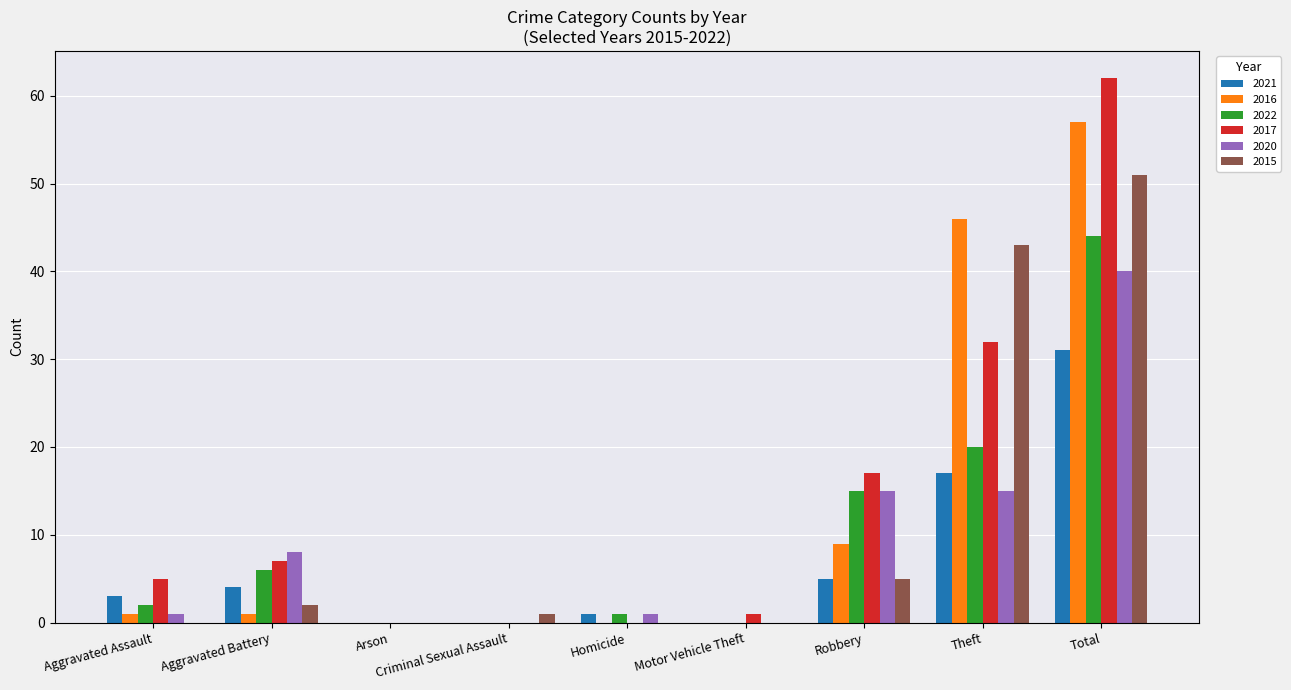

At which category is the sum across all series the highest?

Total